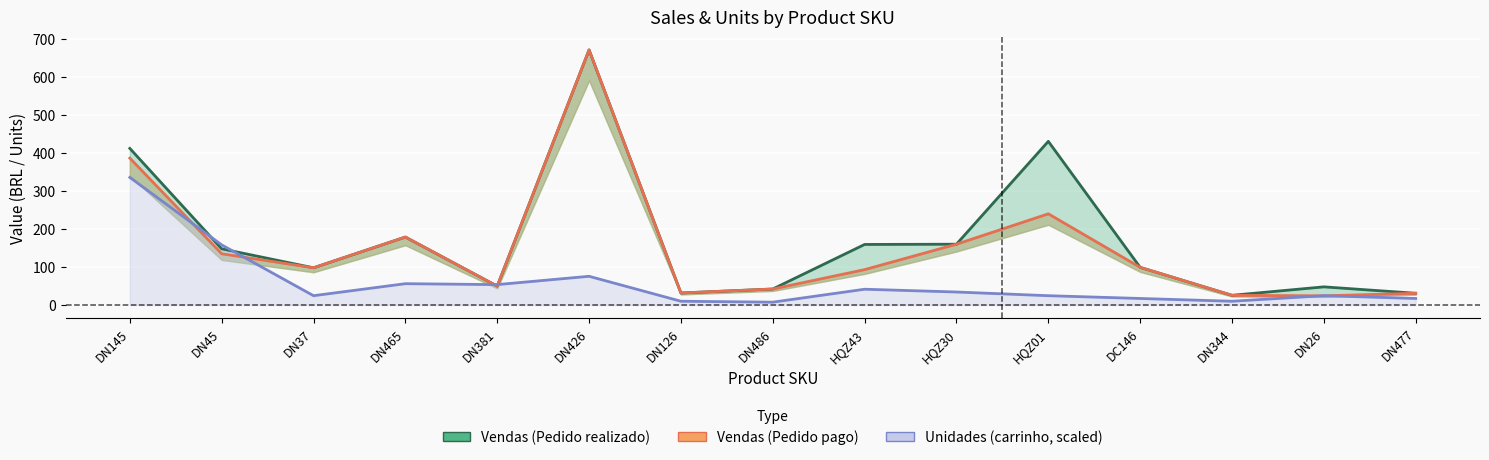

What is the difference between the highest and lowest values at DN426?

596.2